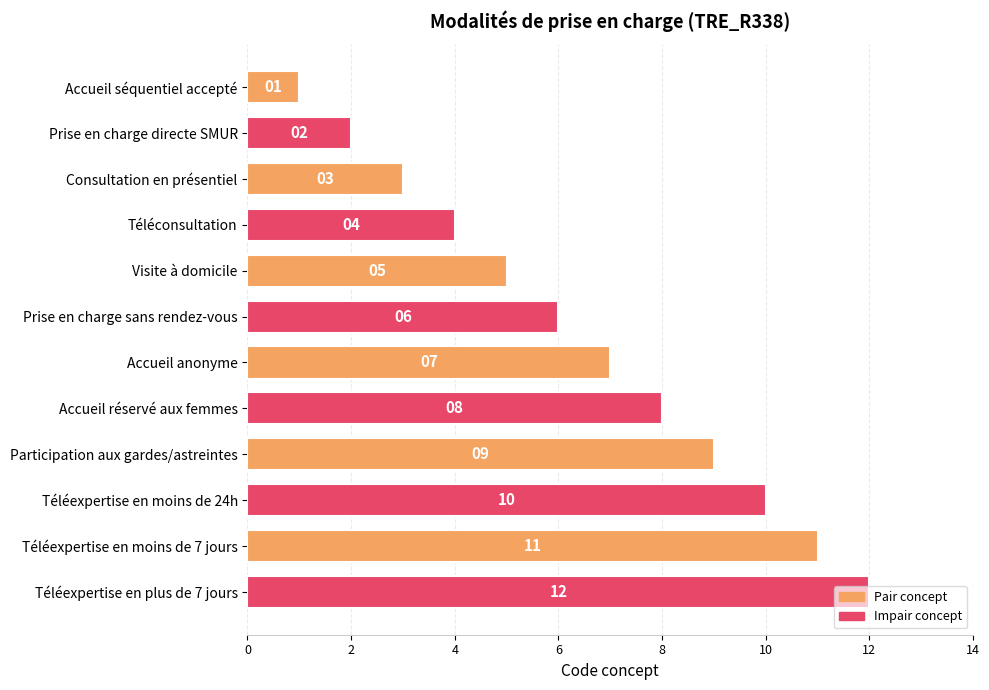

What value does the data have at Participation aux gardes/astreintes, to the nearest 5?

10